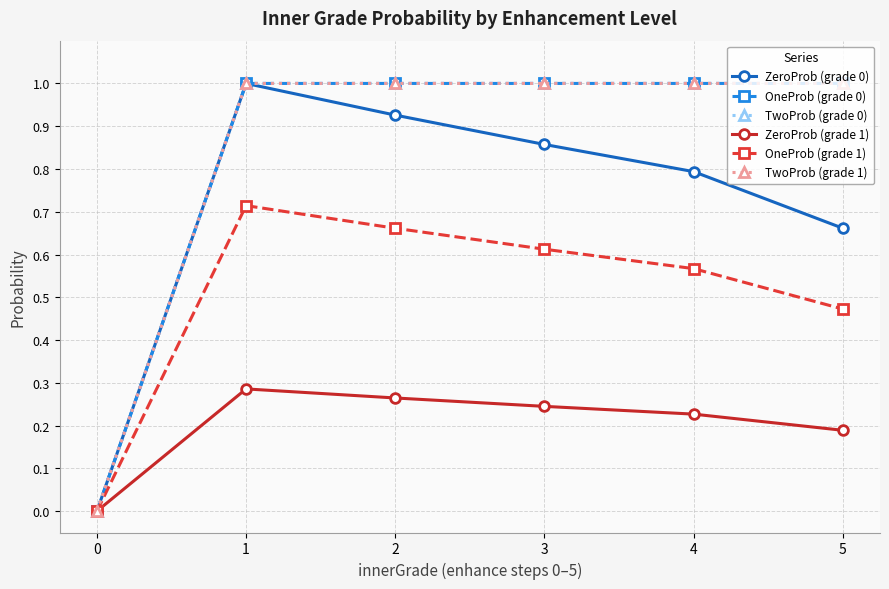

Is this an area chart (filled region under the line)?

No